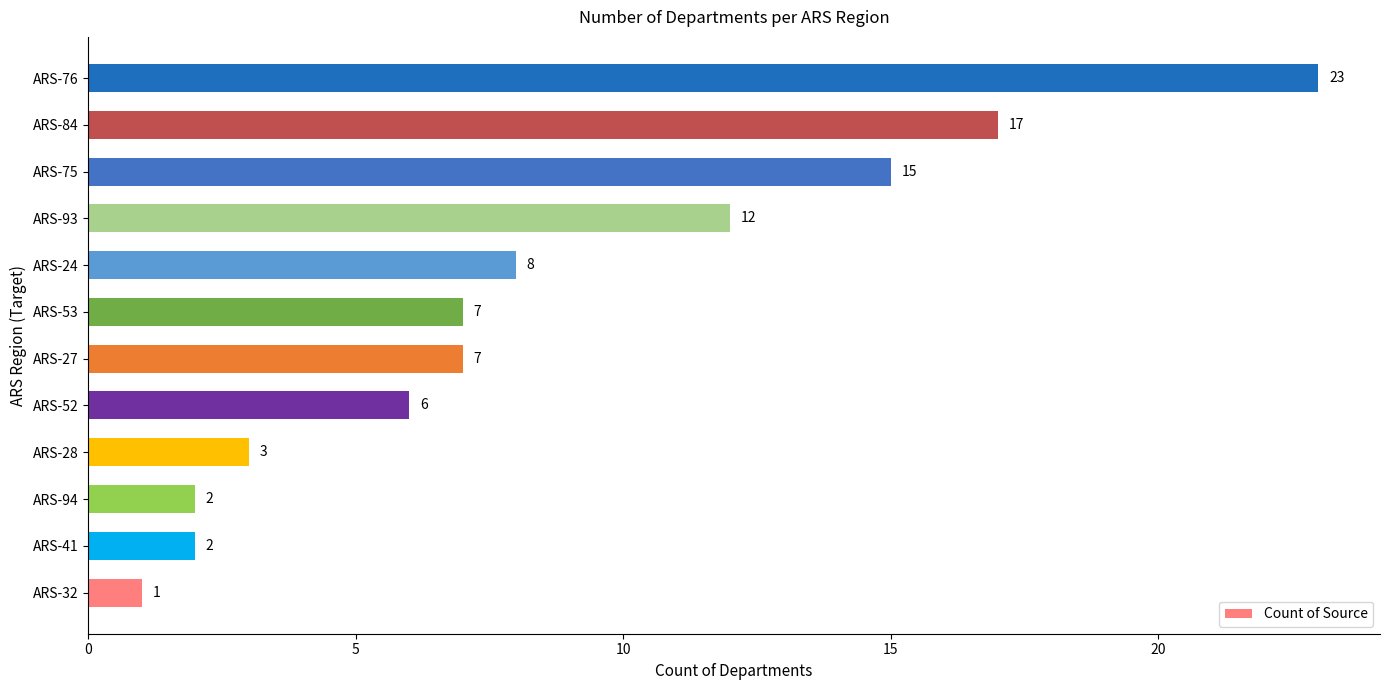

Approximately how many times larger is the value at ARS-53 compared to ARS-24?

0.9